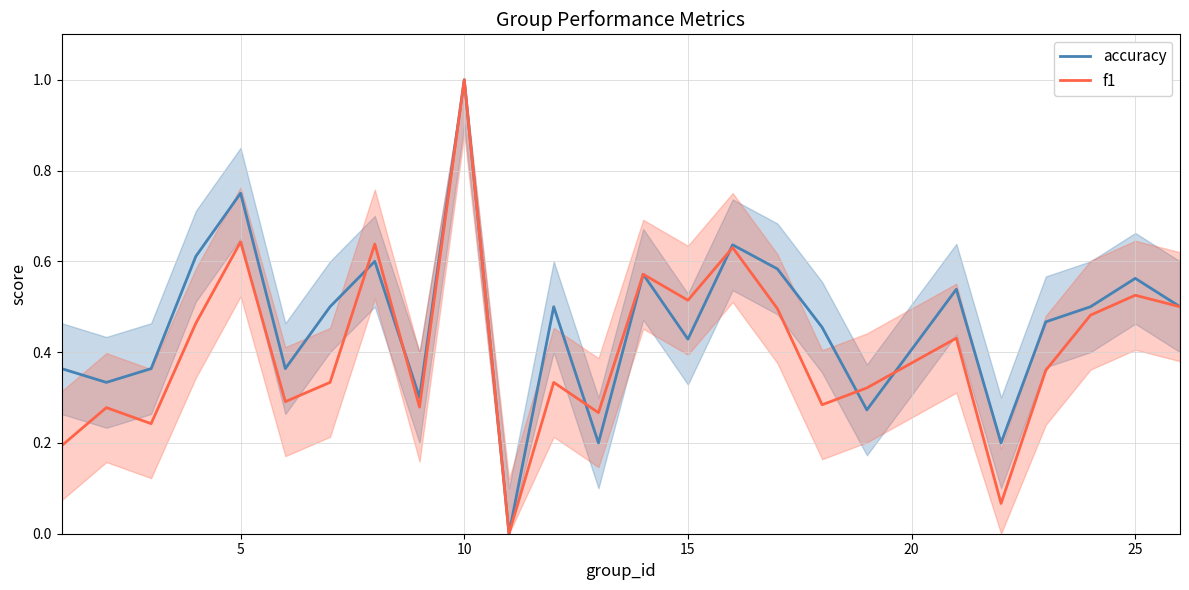

Which series has the largest total across all categories?

accuracy